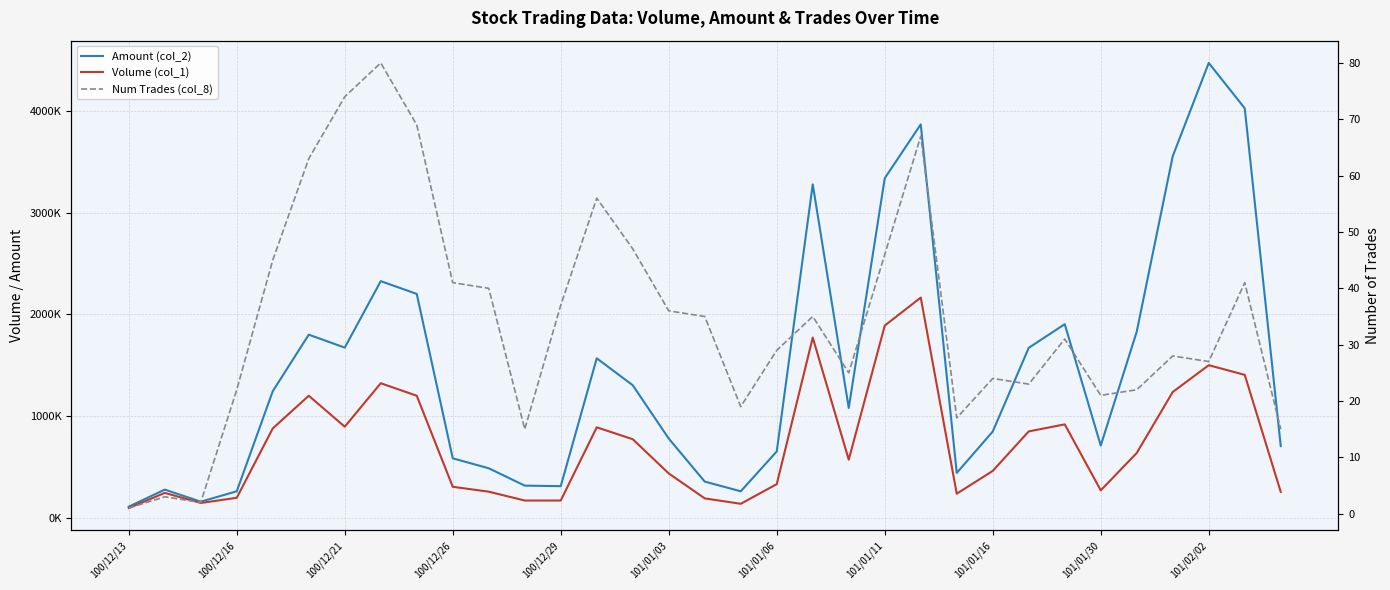

In Volume (col_1), how many points are lower than both neighbors (excluding endpoints)?

6